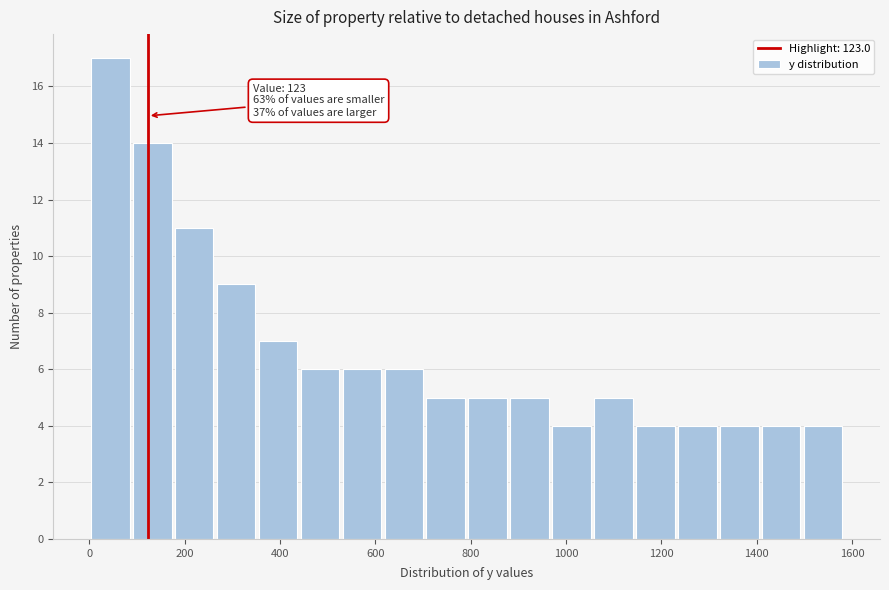

Which range on the x-axis has the tallest bar?

0 to 80